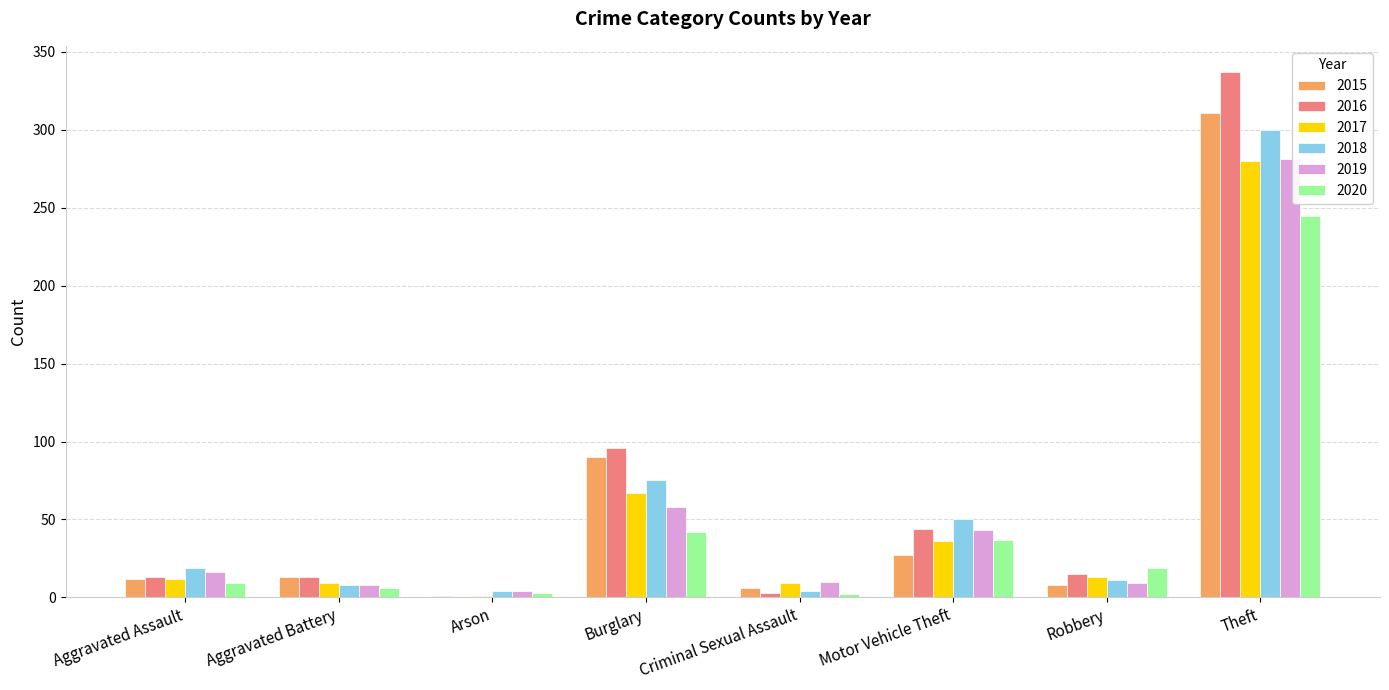

What is the total value across all series at Robbery?

75